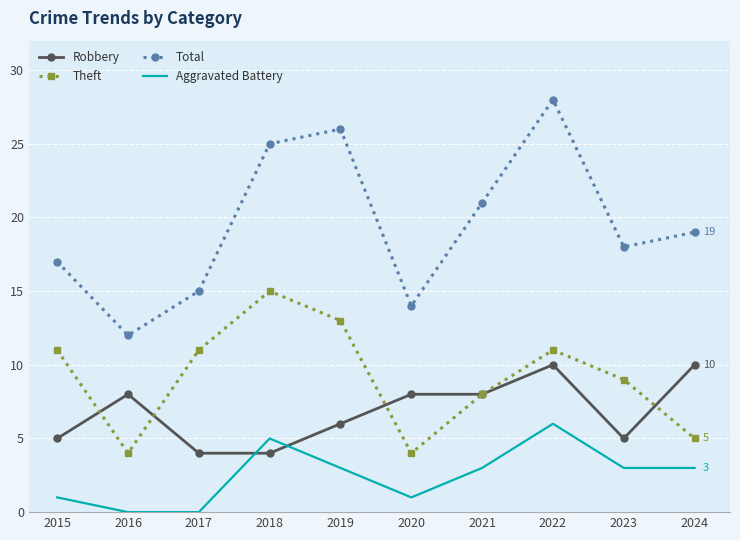

Reading left to right, list all the values displayed in this chart.

Robbery: 2015=5	2016=8	2017=4	2018=4	2019=6	2020=8	2021=8	2022=10	2023=5	2024=10
Theft: 2015=11	2016=4	2017=11	2018=15	2019=13	2020=4	2021=8	2022=11	2023=9	2024=5
Total: 2015=17	2016=12	2017=15	2018=25	2019=26	2020=14	2021=21	2022=28	2023=18	2024=19
Aggravated Battery: 2015=1	2016=0	2017=0	2018=5	2019=3	2020=1	2021=3	2022=6	2023=3	2024=3